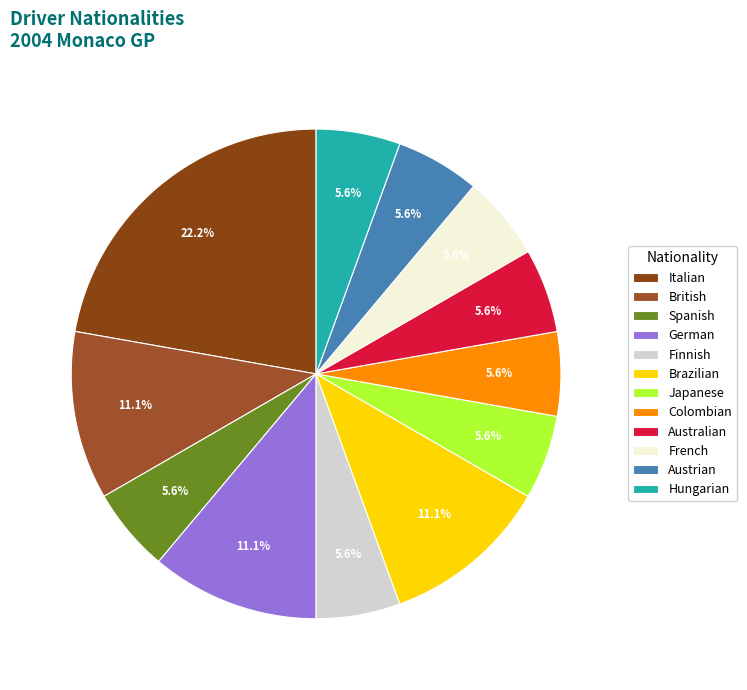

Combined, what portion of the pie is British and French?

16.7%